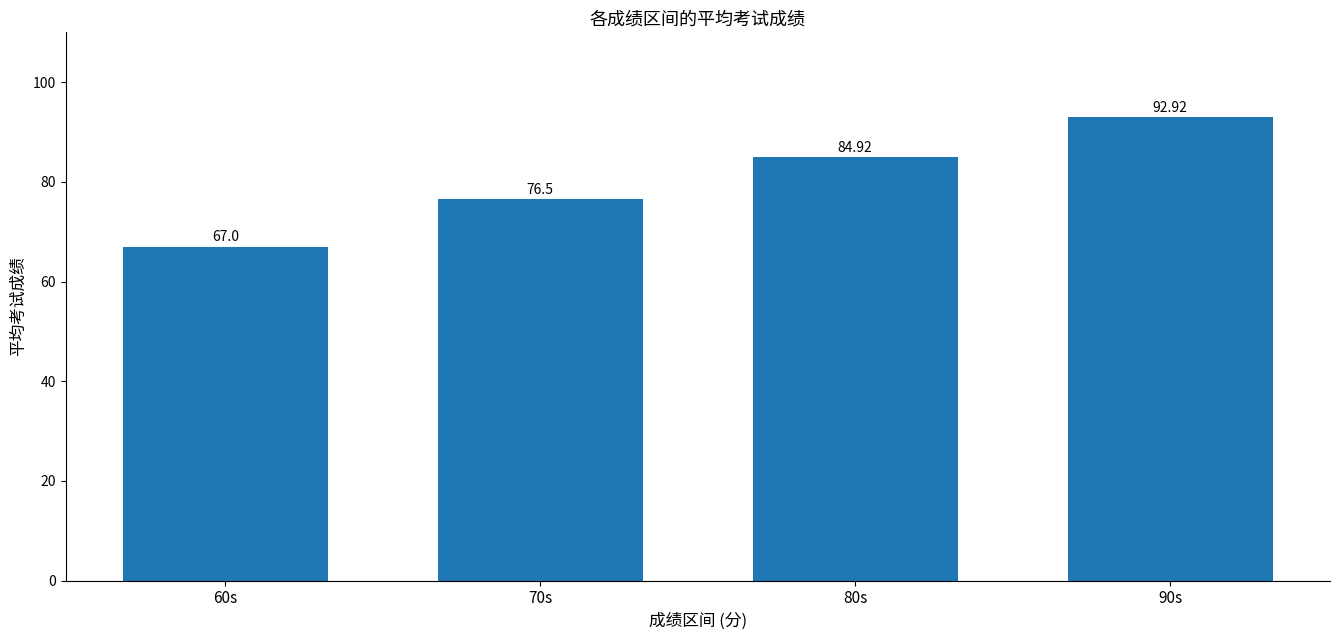

List the labels in order of value, smallest first.

60s, 70s, 80s, 90s